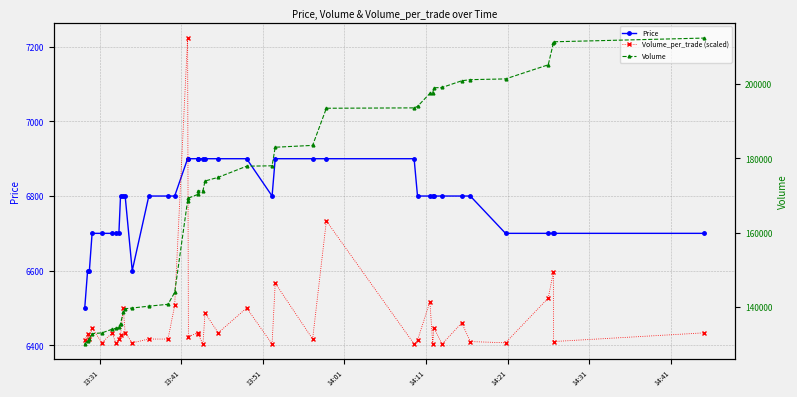

How many lines are shown in the chart?

3